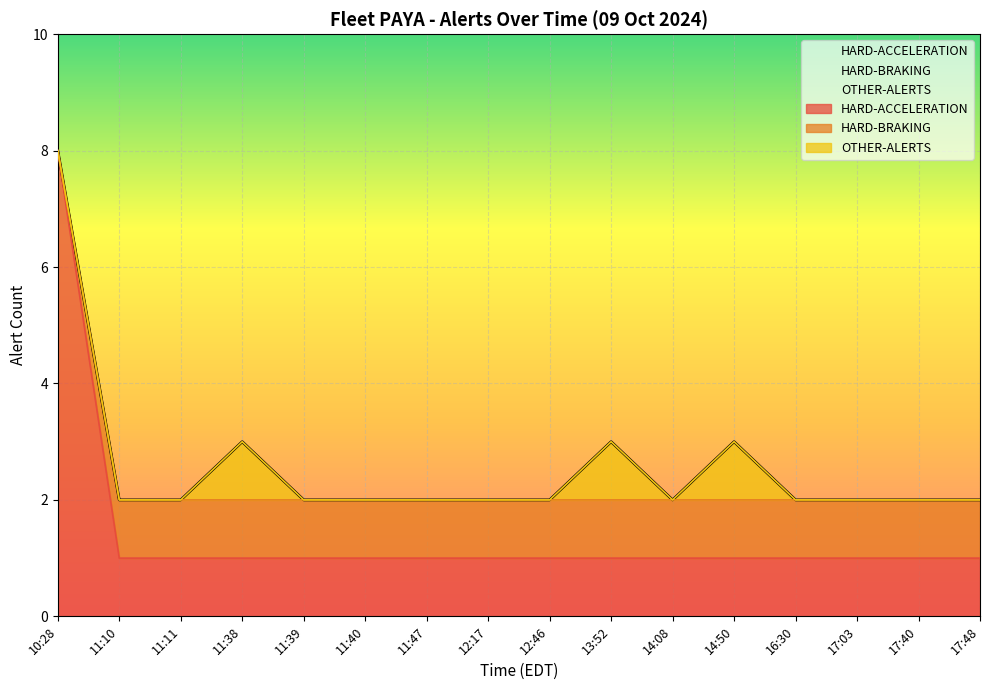

List the series in order of their peak value, highest first.

HARD-ACCELERATION, HARD-BRAKING